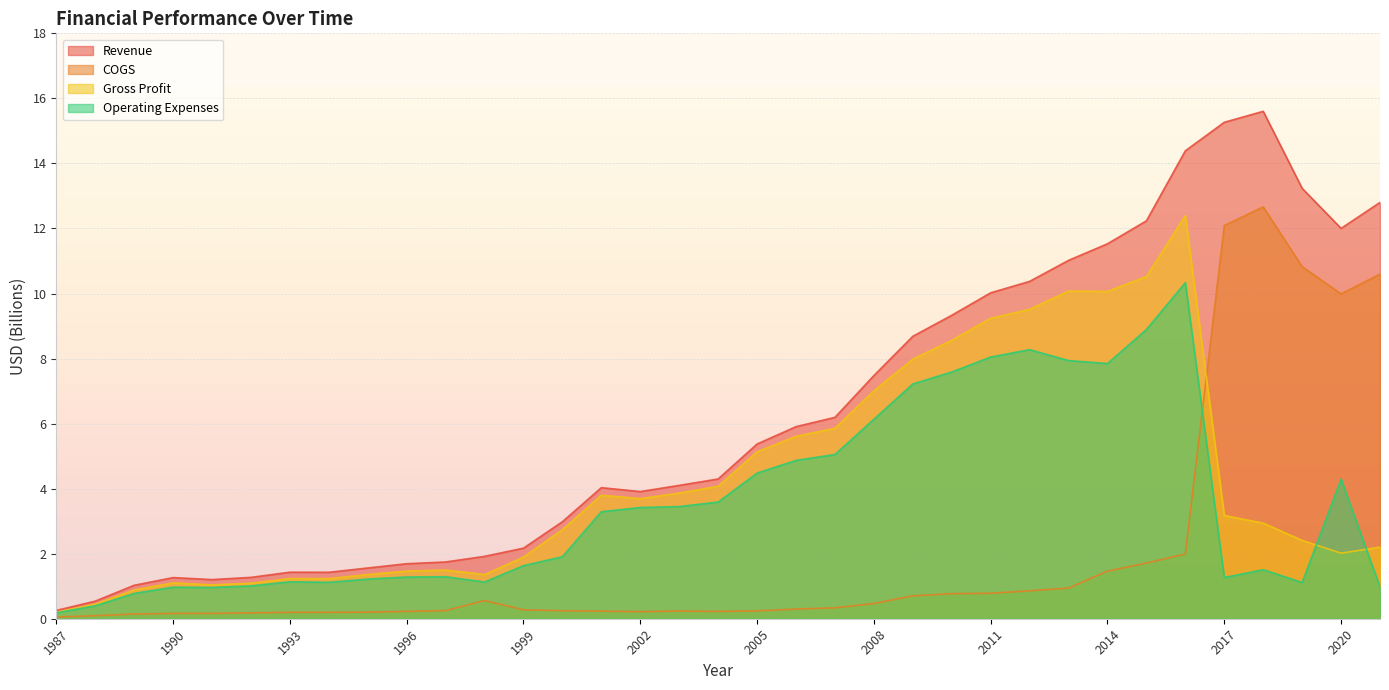

What are all the series names shown in the legend?

Revenue, COGS, Gross Profit, Operating Expenses